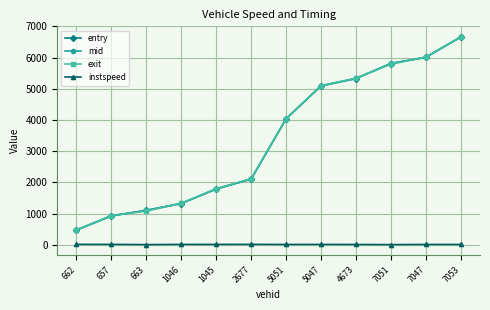

True or false: mid has a value of 930.3 at 657.

True